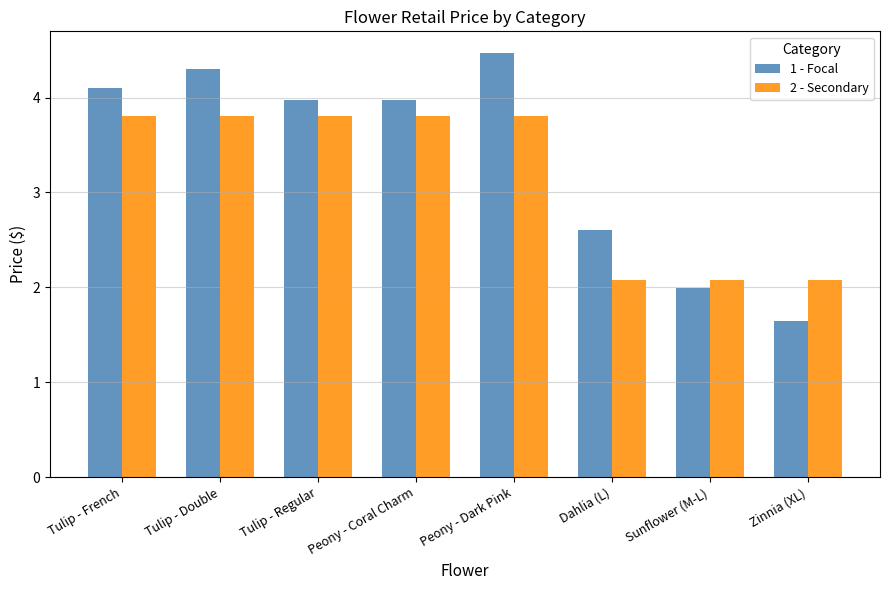

Is it true that 1 - Focal equals 4.0 at Tulip - Regular?

True